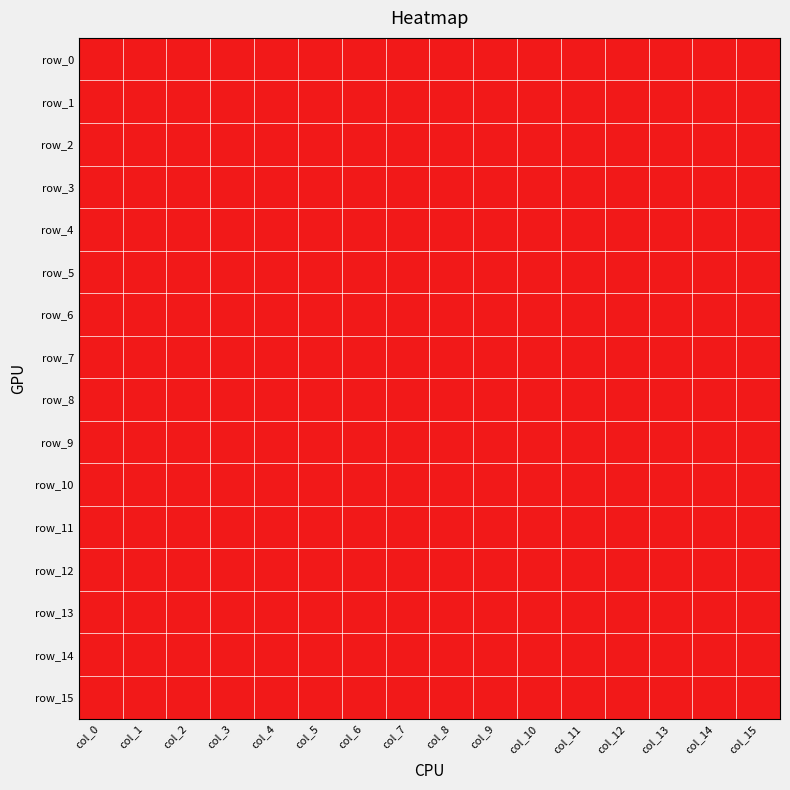

Count the row_14 values in the range 0 to 1.

16